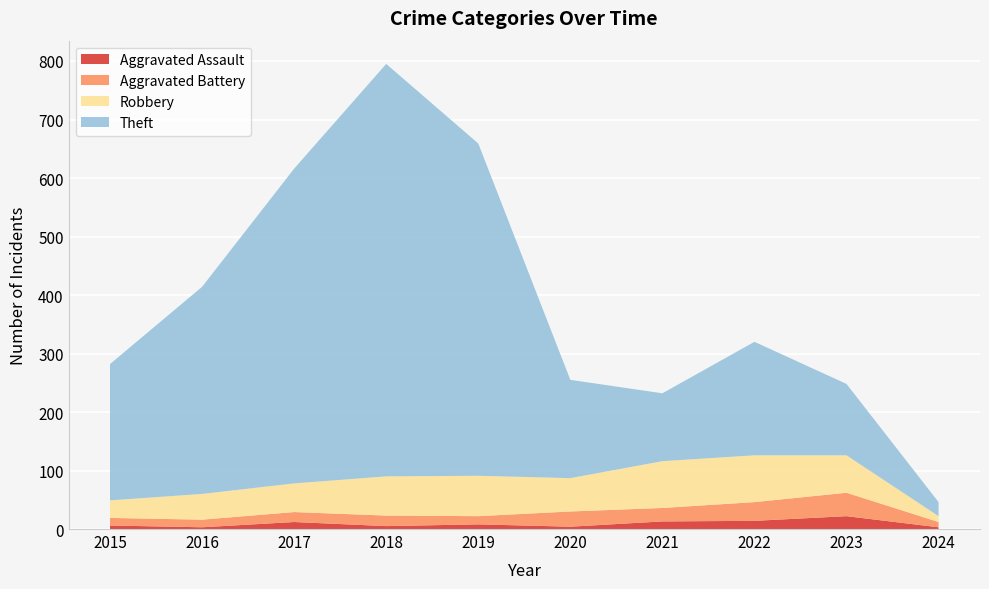

Reading left to right, extract all data points from this chart.

Aggravated Assault: 6	3	12	5	8	4	13	14	22	3
Aggravated Battery: 13	13	17	18	14	26	23	32	40	9
Robbery: 30	44	49	67	69	57	80	80	64	10
Theft: 233	354	538	705	568	168	116	194	122	24